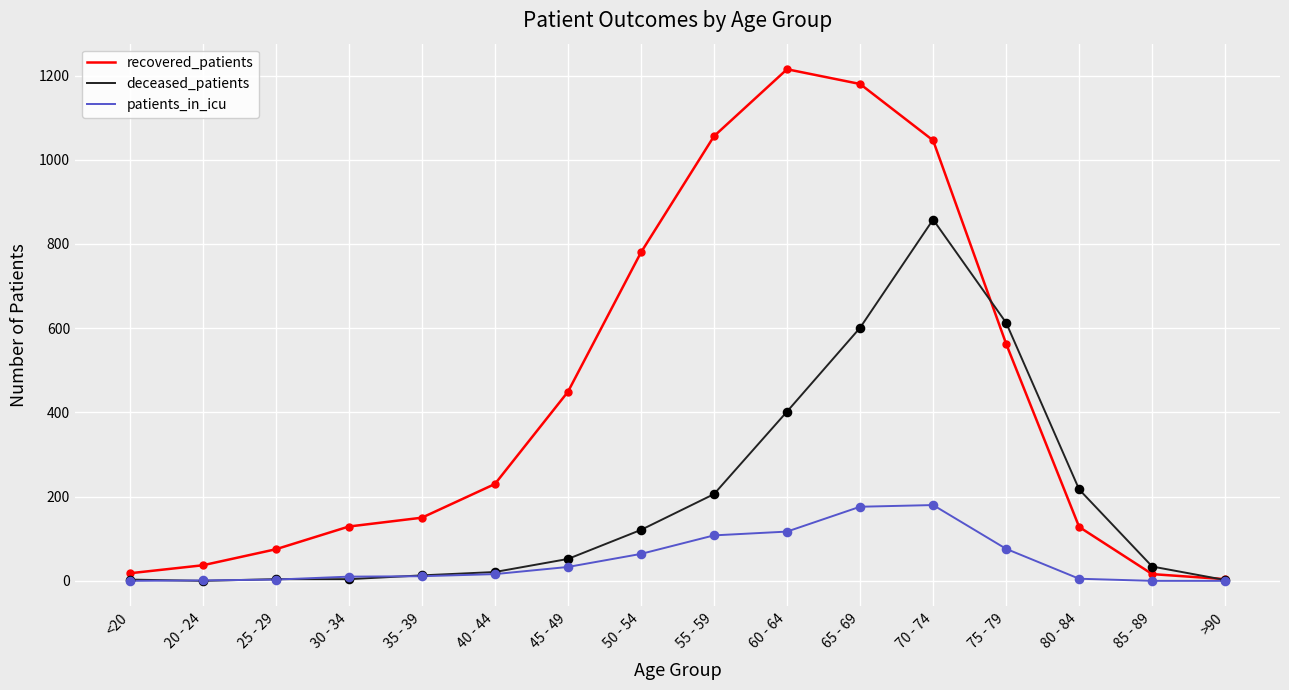

Which series has the widest spread of values?

recovered_patients